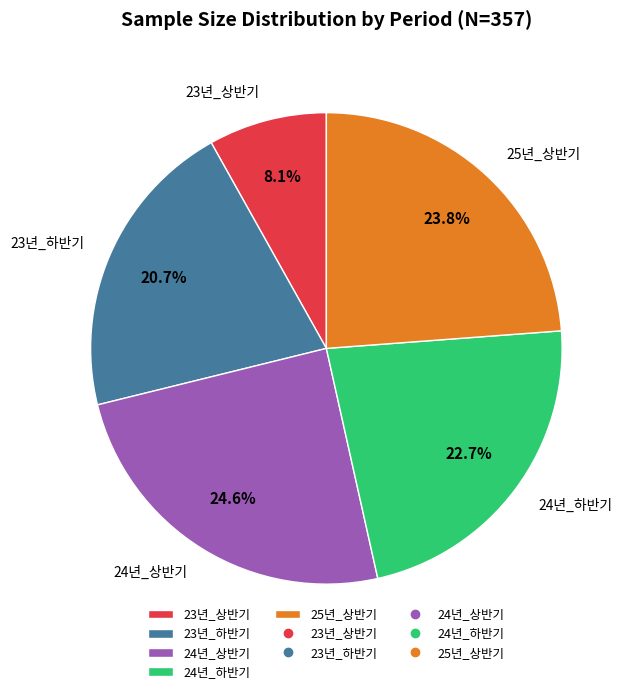

To the nearest percent, what portion does 23년_상반기 represent?

8%